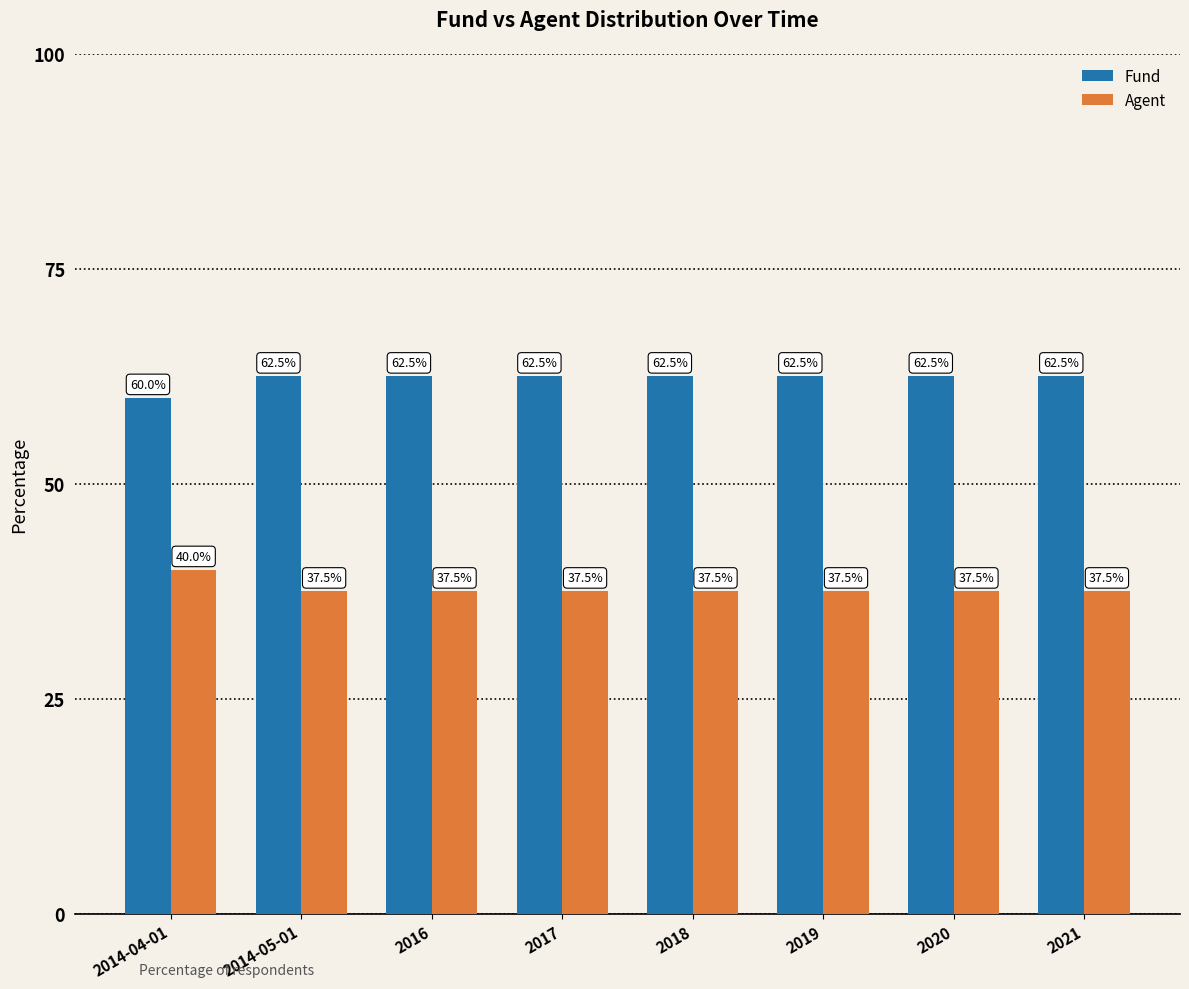

What is the label of the 2nd bar from the right?

2020